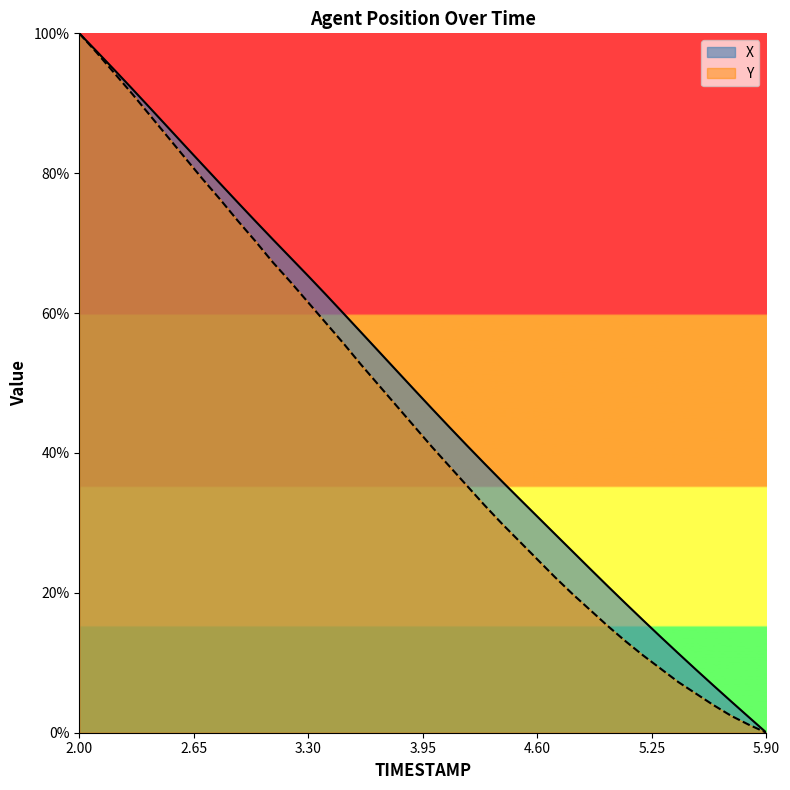

What is the value of the X point at the 34th from the left?

0.1